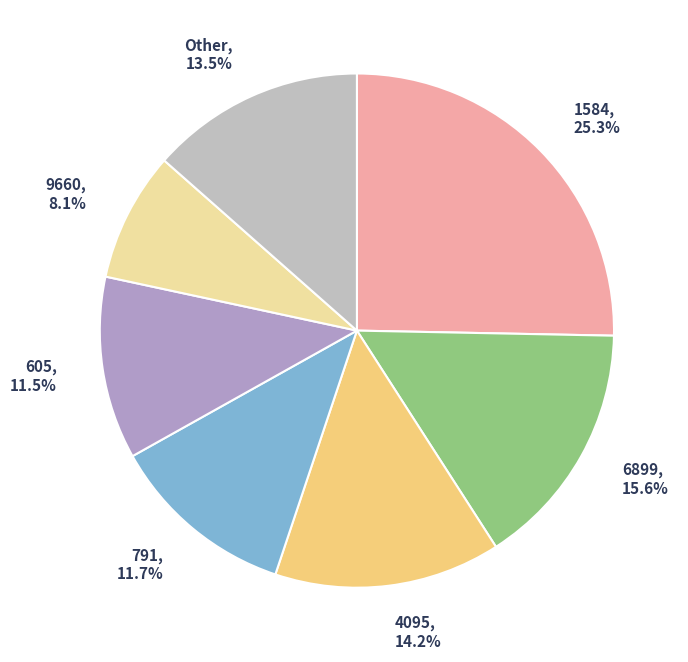

What is the smallest slice in the pie chart?

9660